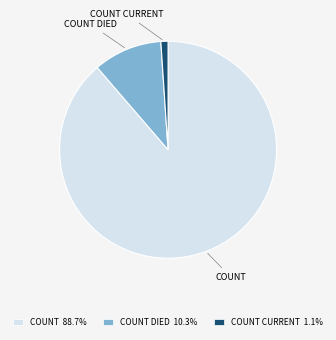

What is the ratio of the value at COUNT DIED 10.3% to the value at COUNT CURRENT 1.1%?

9.6